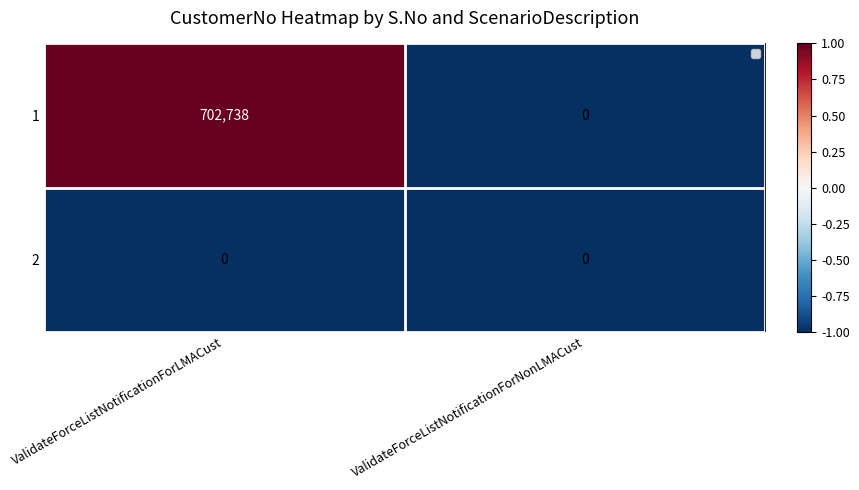

What is the spread (max minus min) of values at ValidateForceListNotificationForLMACust?

2